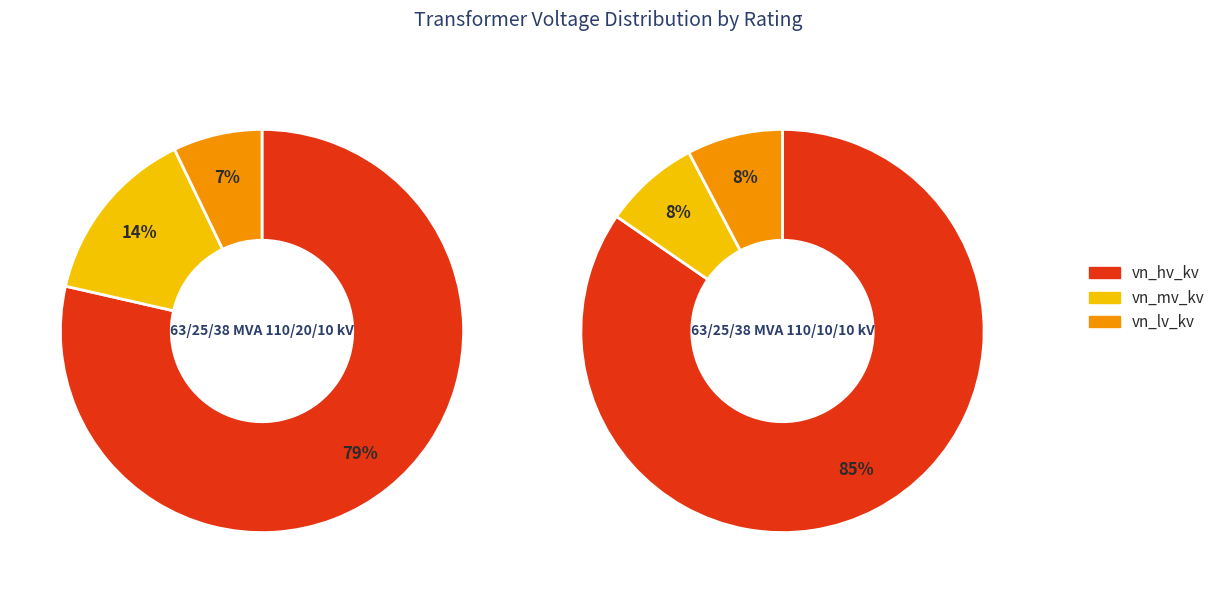

How much of the chart is everything except 63/25/38 MVA 110/10/10 kV?

50.0%